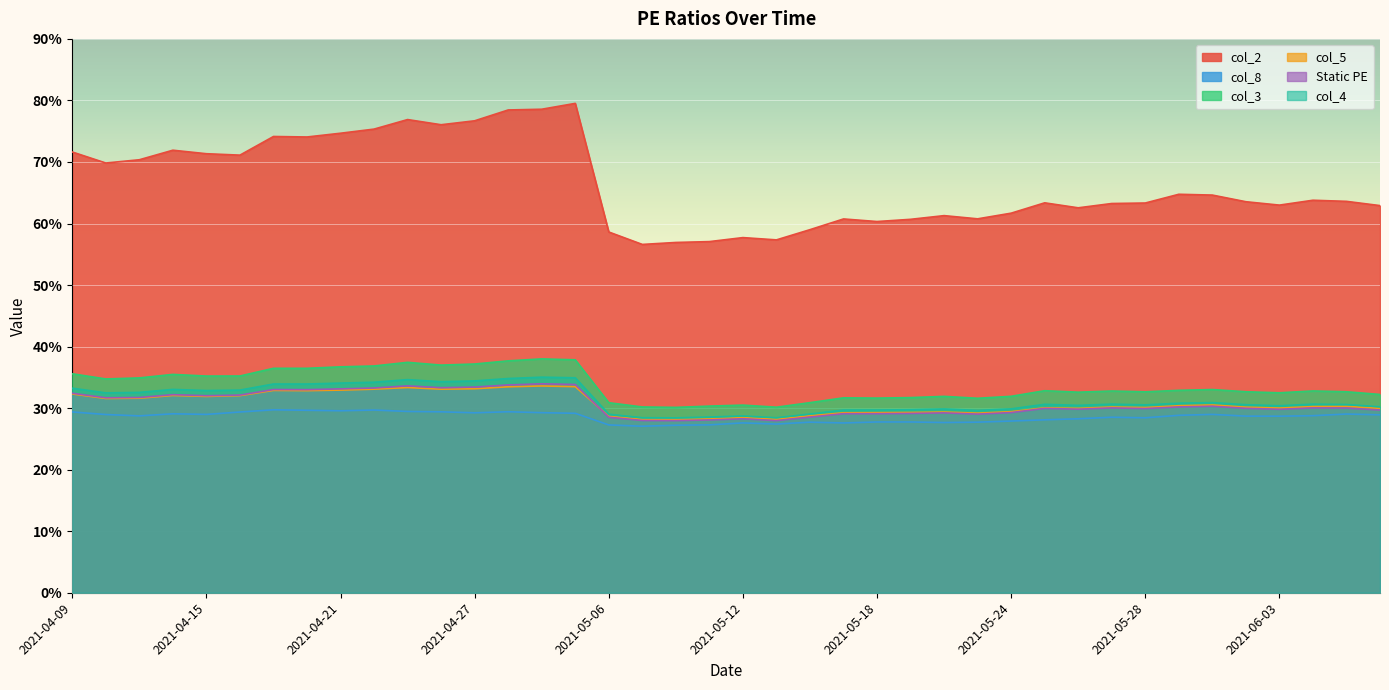

True or false: col_8 and col_5 intersect in this chart.

False